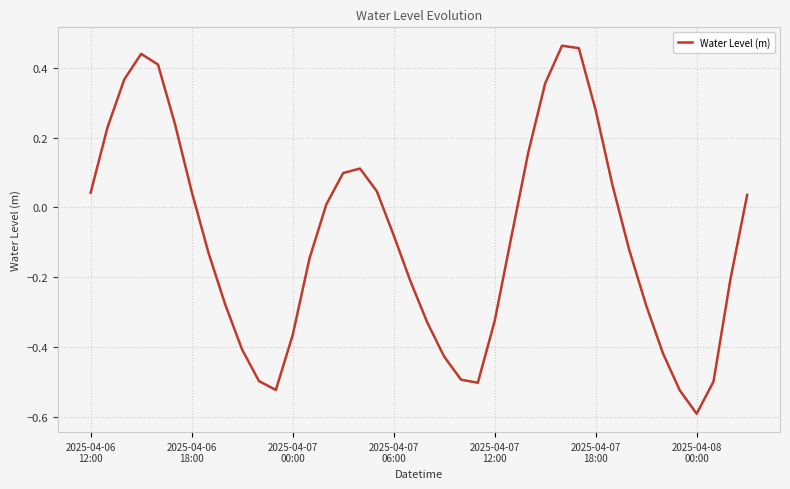

What is the difference between the maximum and second lowest values?

1.0